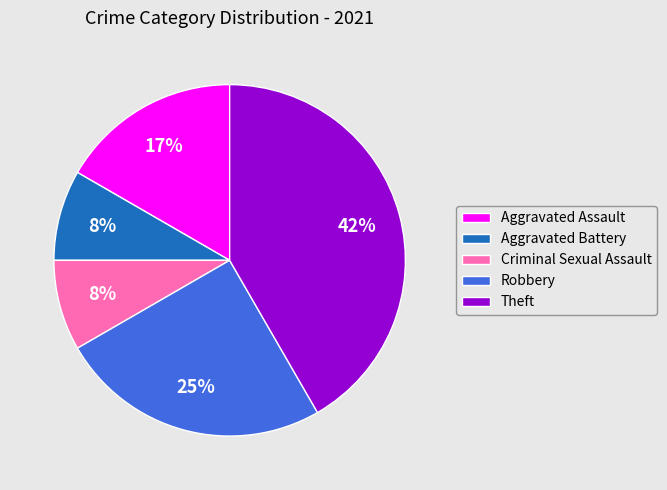

Do Theft and Robbery together represent more than half of the pie?

Yes